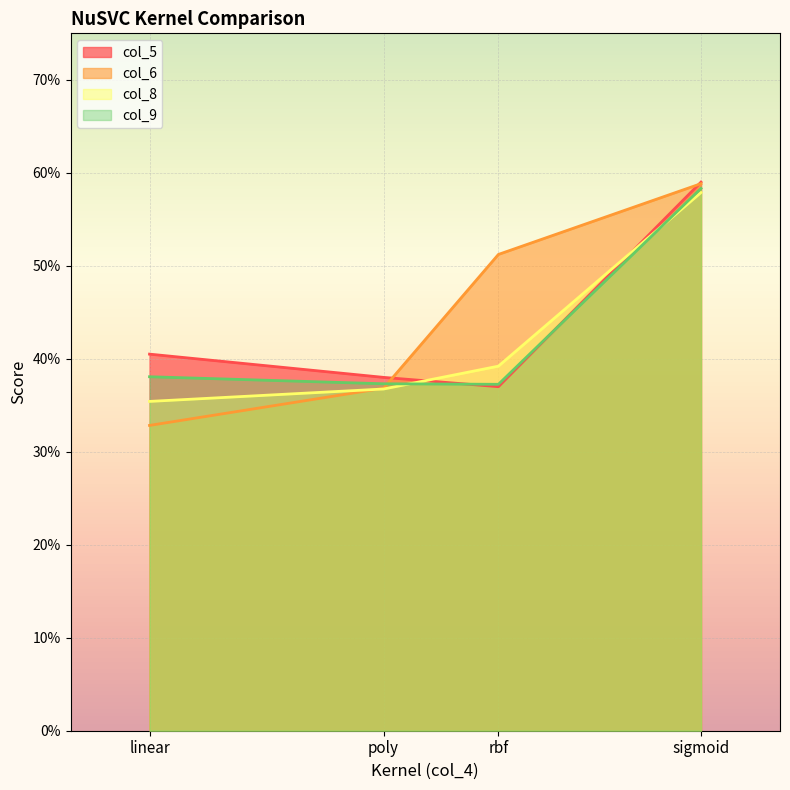

The col_9 series shows 0.4 at rbf. True or false?

True